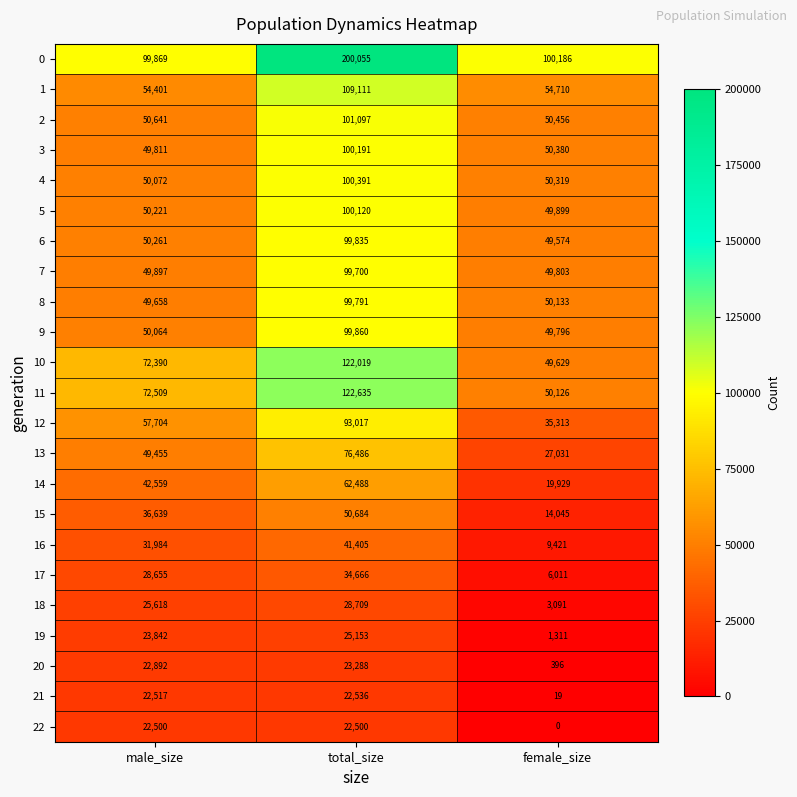

Between male_size and total_size, which series saw the biggest shift?

0